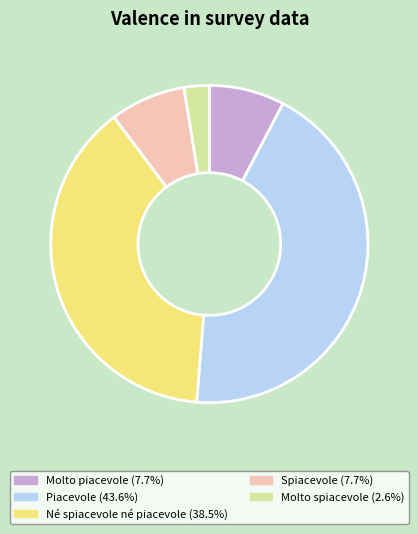

Is there any slice that represents more than half of the pie?

No